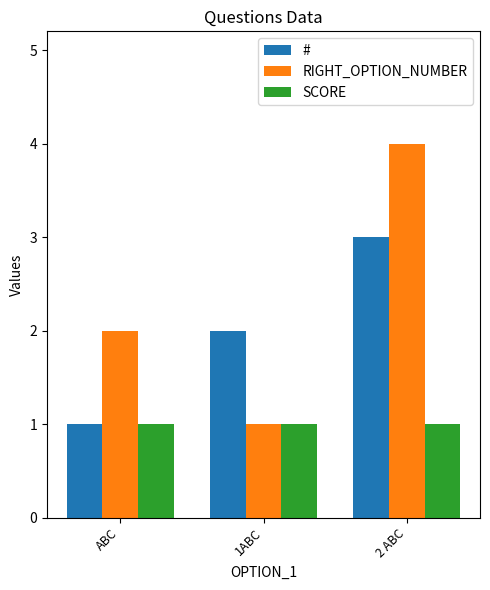

What position from the left is 1ABC?

2